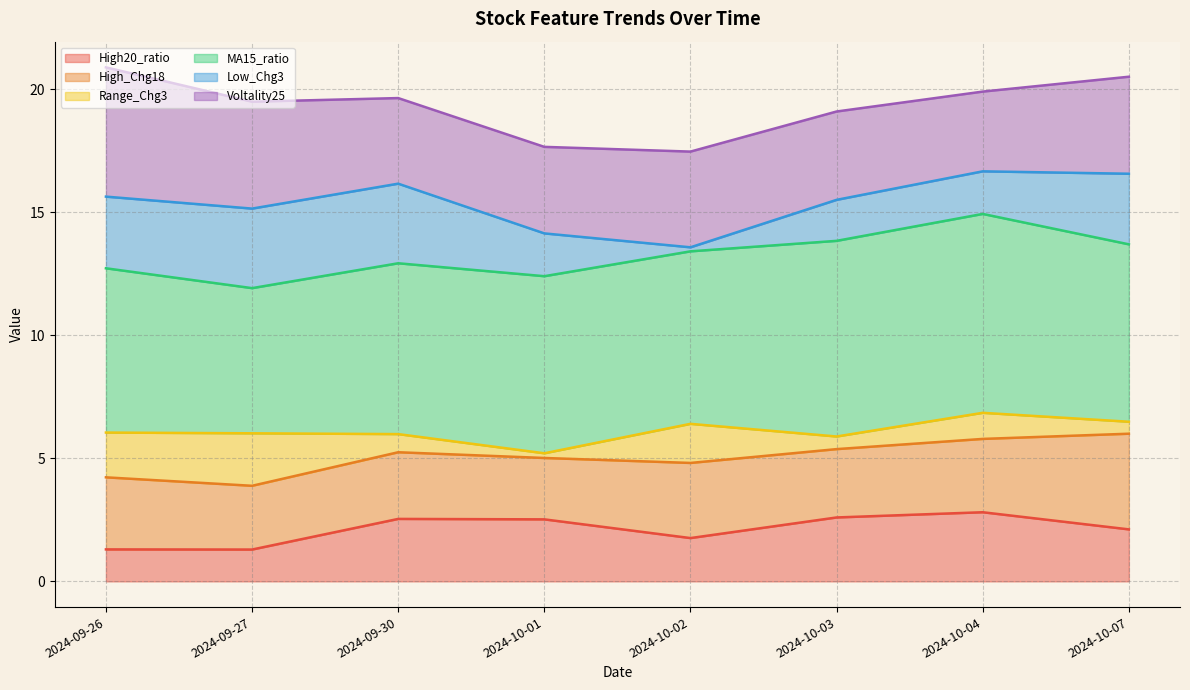

Does the chart display data point markers on the line(s)?

No